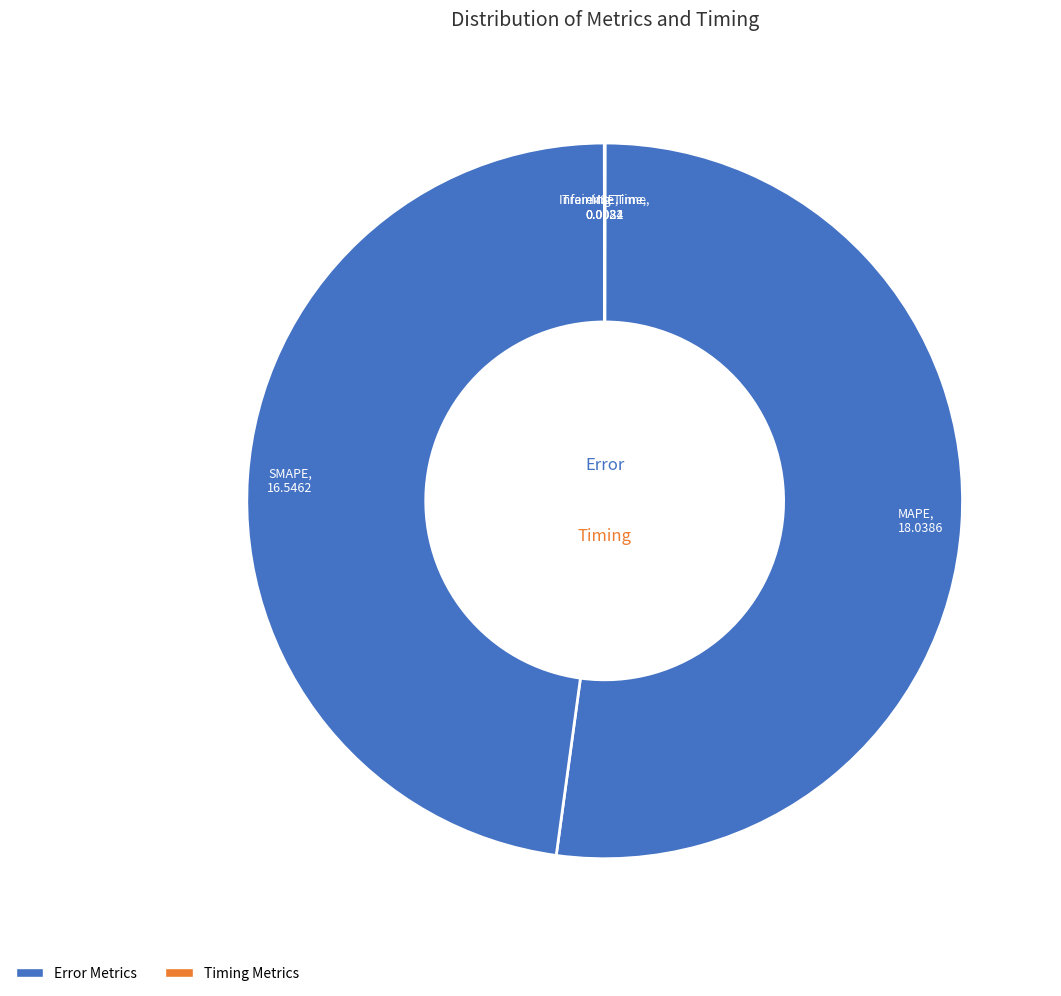

Rank the categories by value from highest to lowest.

MAPE, SMAPE, MSE, Training Time, Inference Time